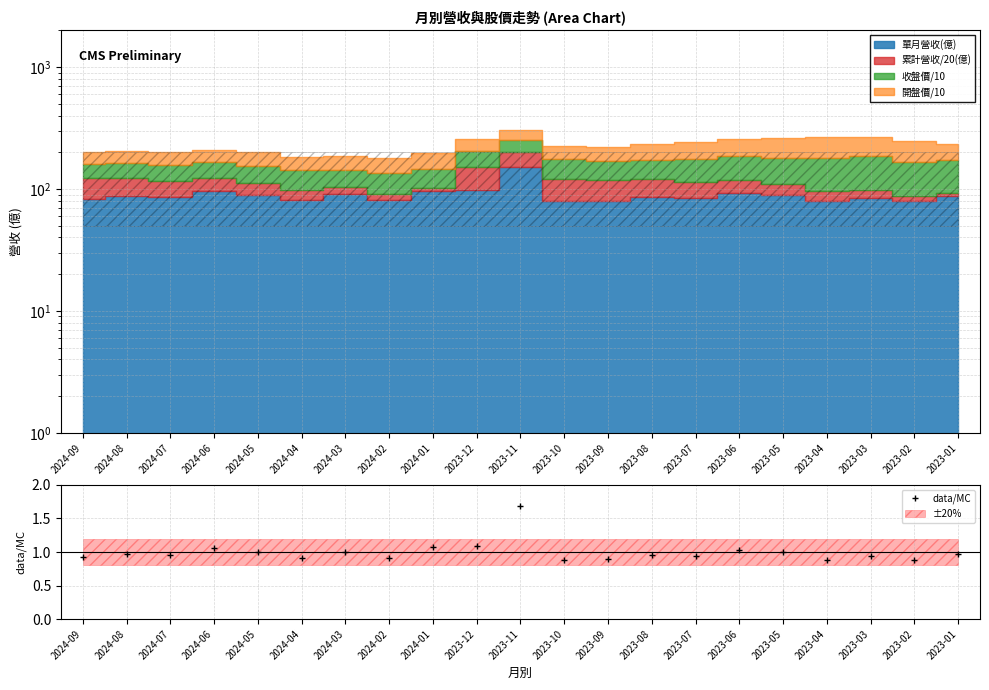

What is the label of the 11th point from the right?

2023-11